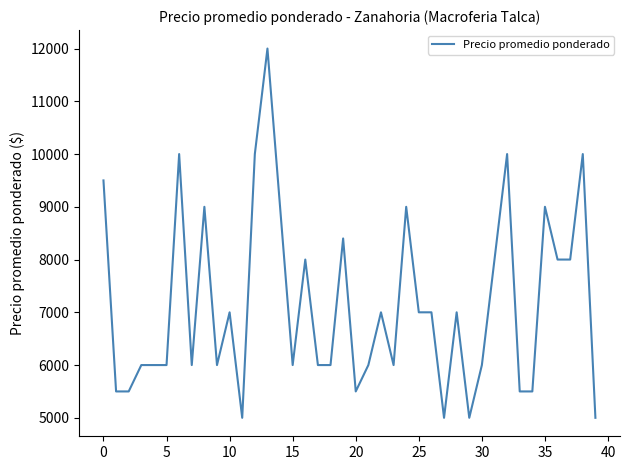

What is the difference between the maximum and minimum values?

7000